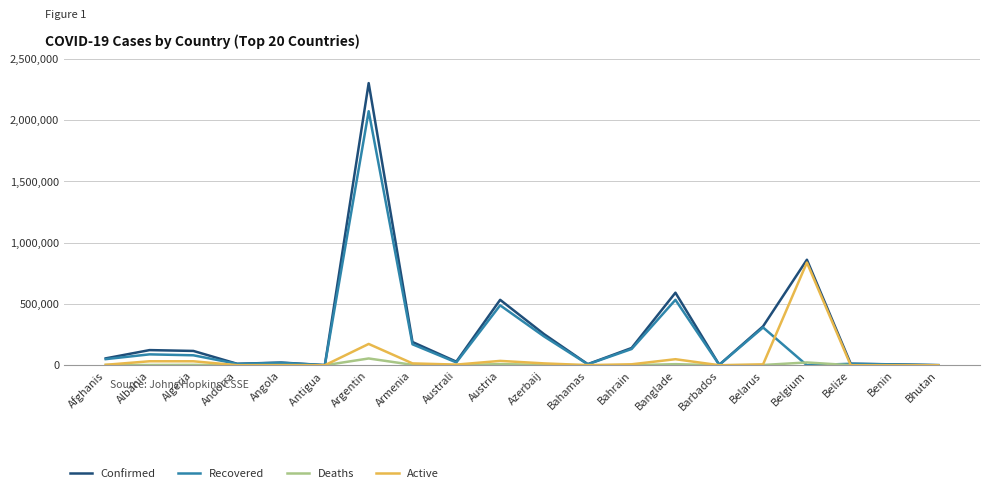

Where is Confirmed nearest to the value 1151130?

Belgium